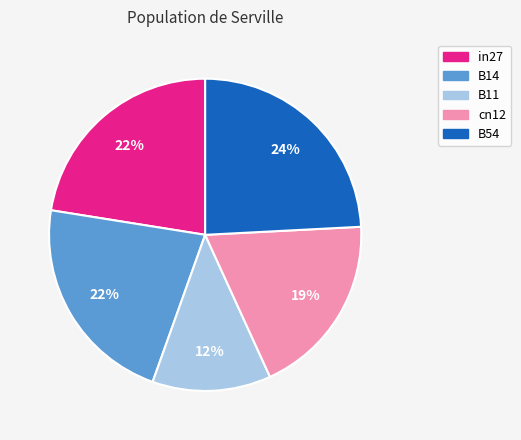

Combined, do cn12 and B11 account for over 50%?

No